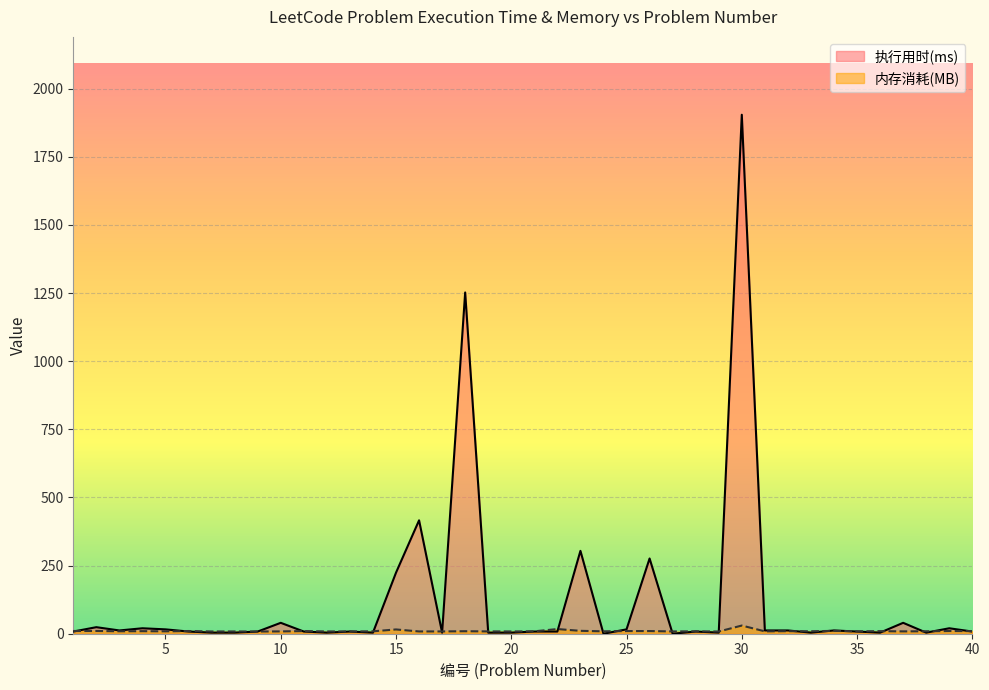

Where is the first local minimum for 内存消耗(MB)?

3